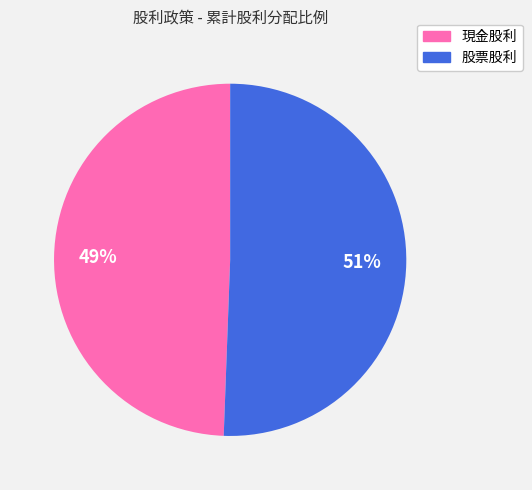

Does any single category account for the majority?

Yes